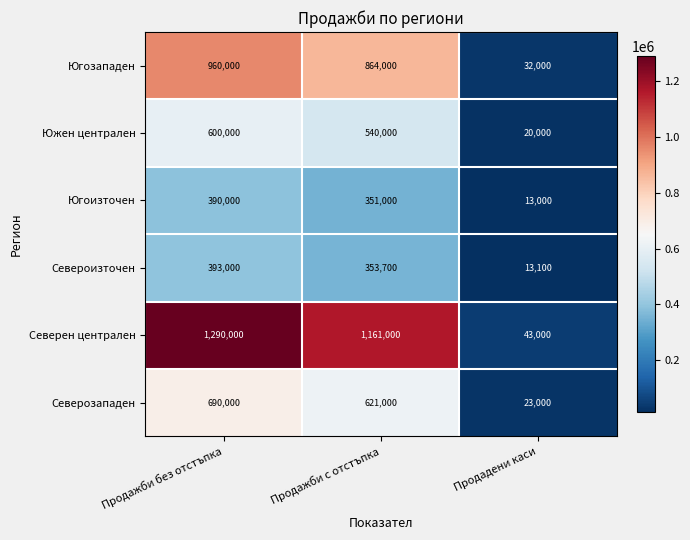

At how many categories does at least one series exceed 146125?

2